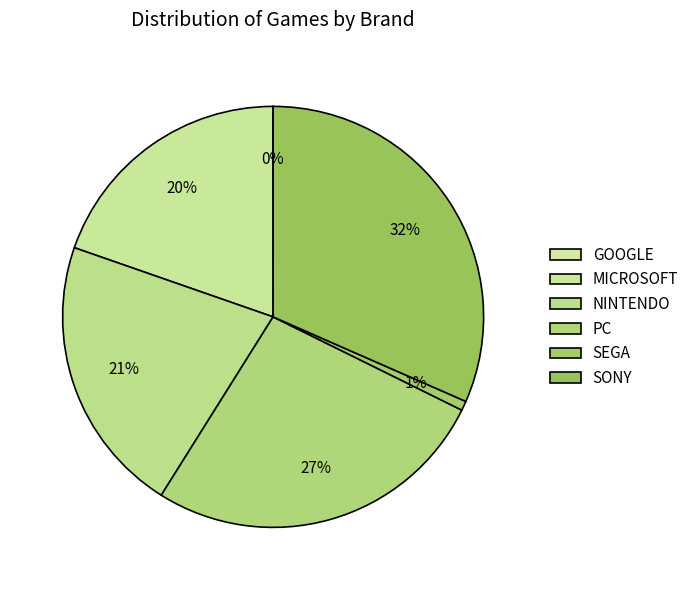

To the nearest percent, what percentage of the pie is SEGA?

1%